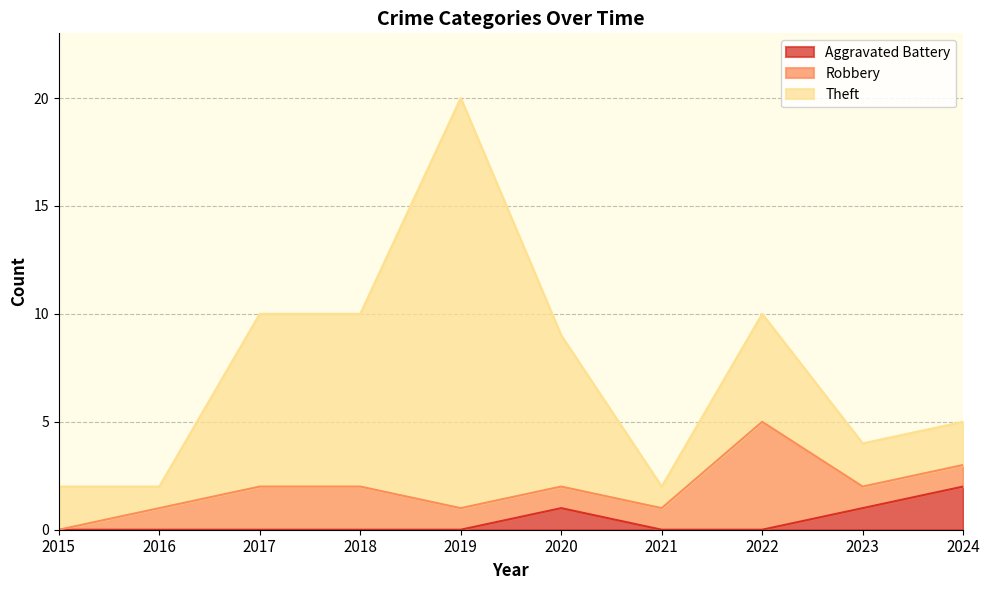

Which series has the largest total across all categories?

Theft